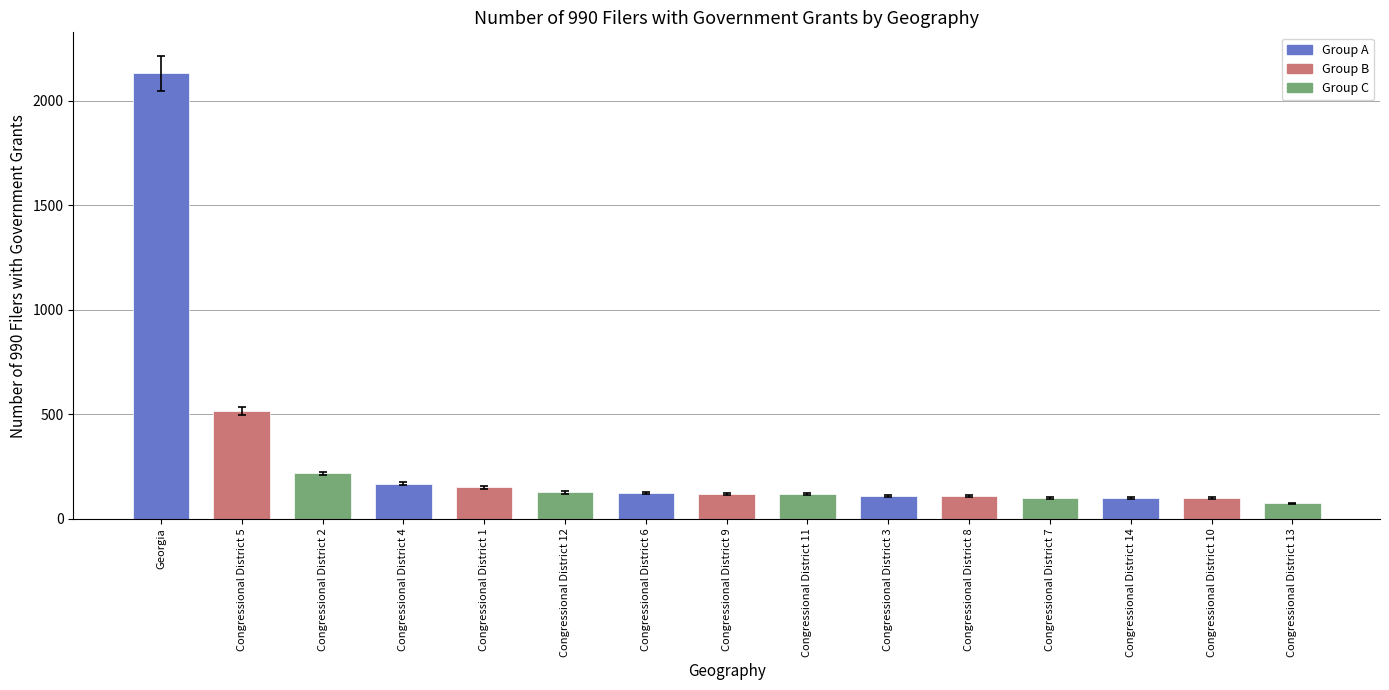

What is the difference between the maximum and minimum values?

2055